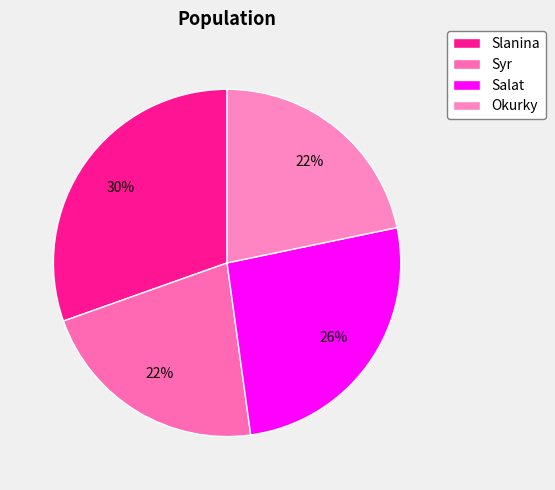

To the nearest percent, what is the average slice percentage?

25%